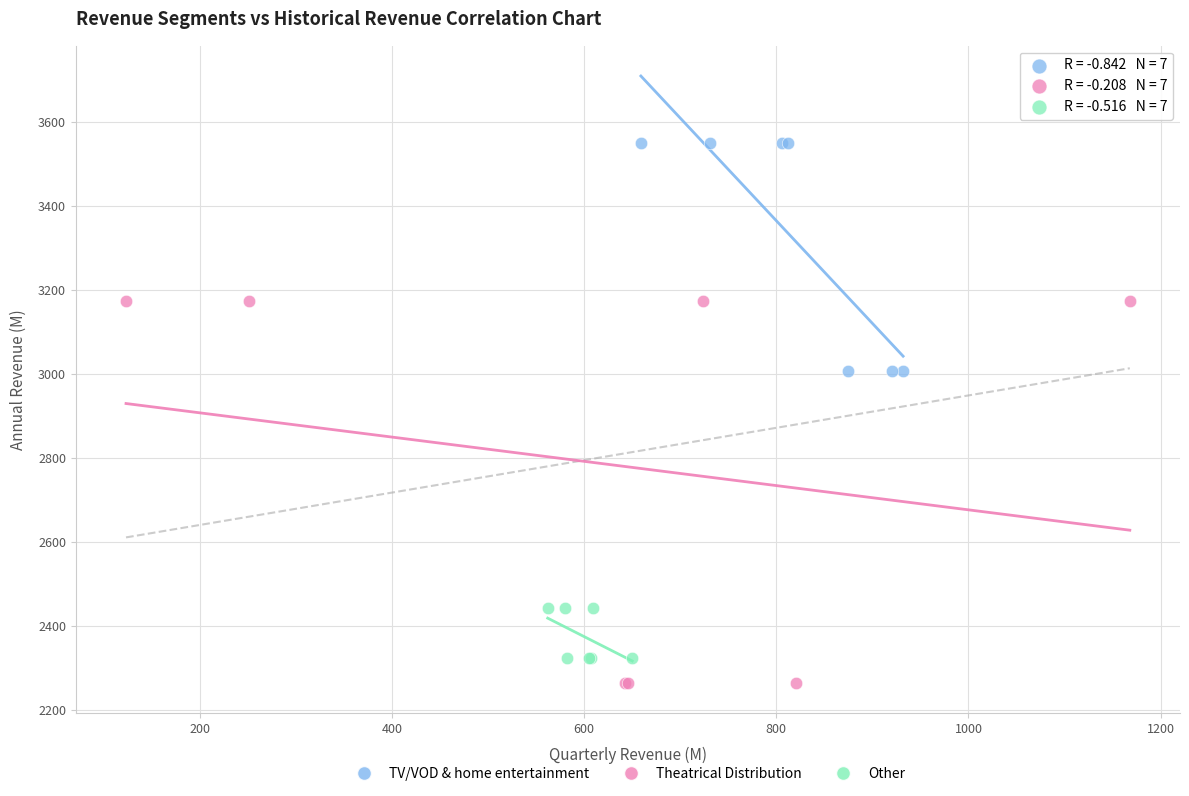

Which series has the widest spread of Y values?

Theatrical Distribution